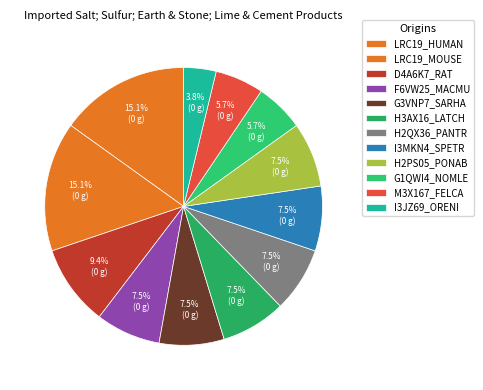

What percentage is the LRC19_MOUSE slice, to the nearest percent?

15%